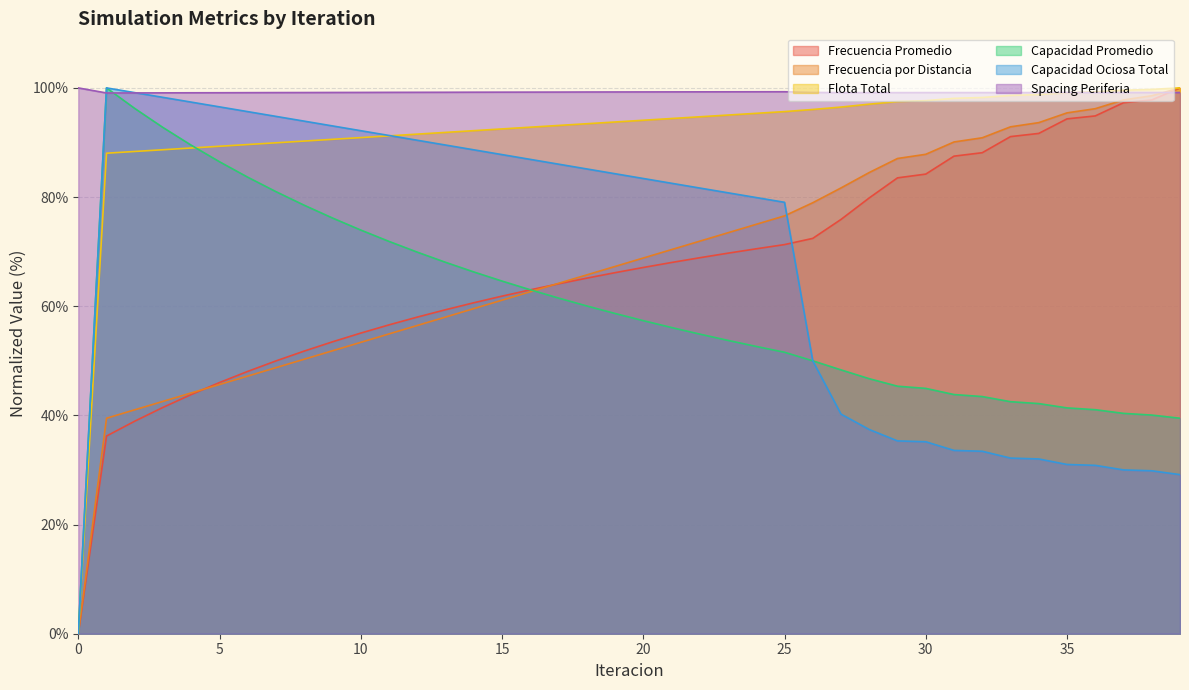

Which series has the largest total across all categories?

Spacing Periferia